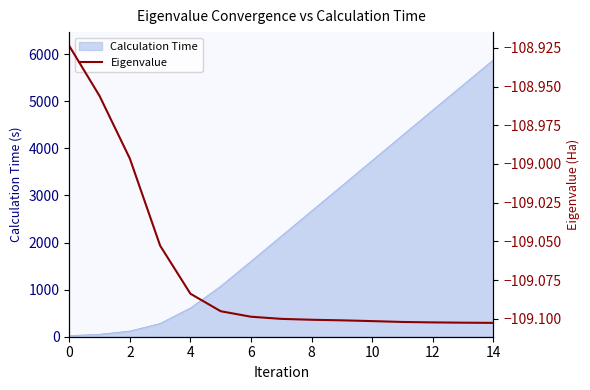

The value of Calculation Time at 6 is 1602.9. True or false?

True